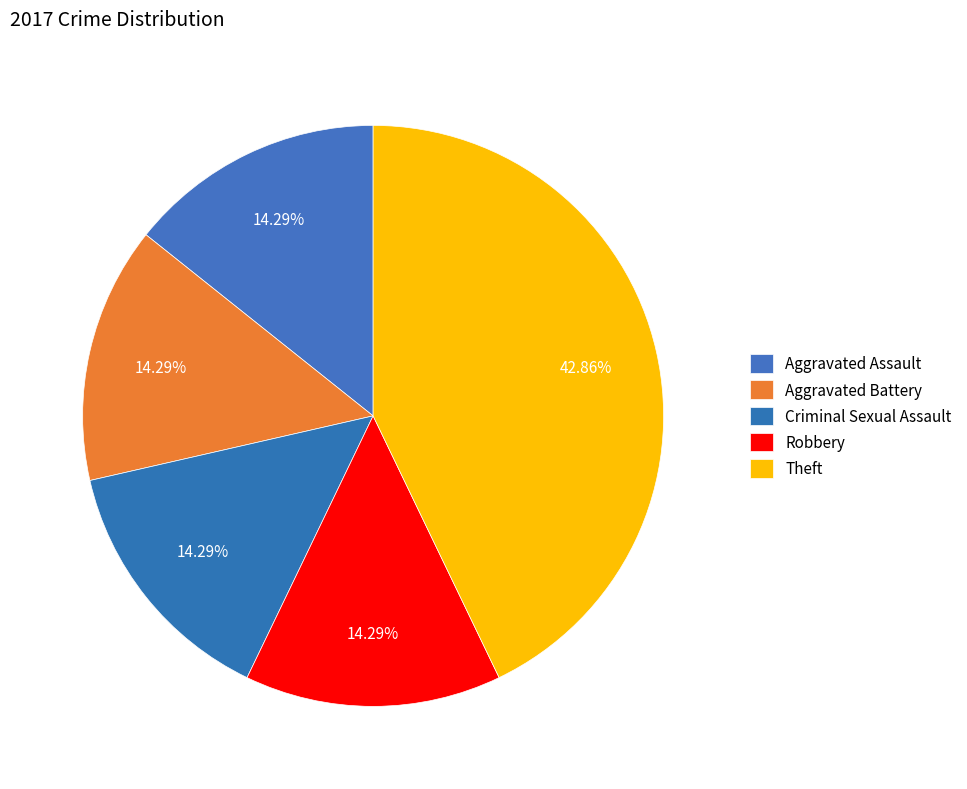

Is the sum of Aggravated Assault and Criminal Sexual Assault greater than half?

No